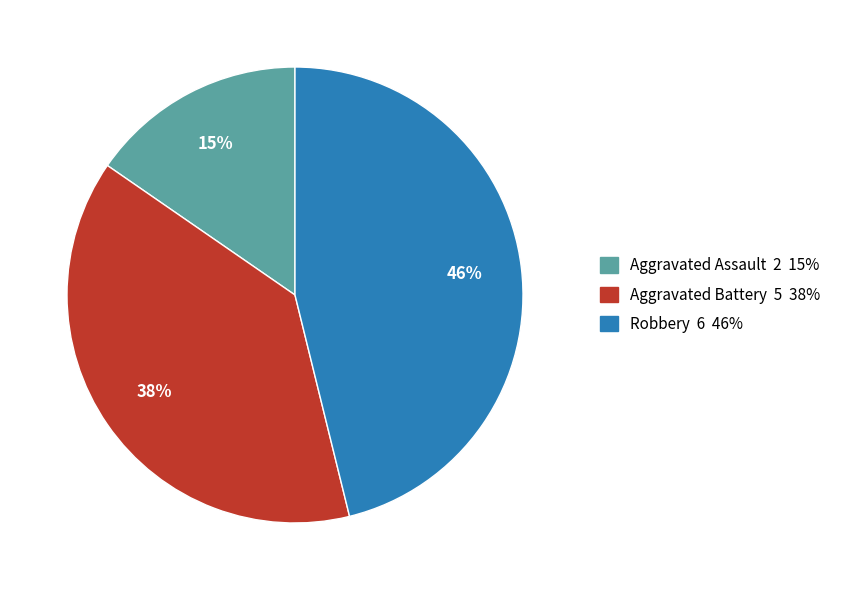

Is there a majority slice in this chart?

No